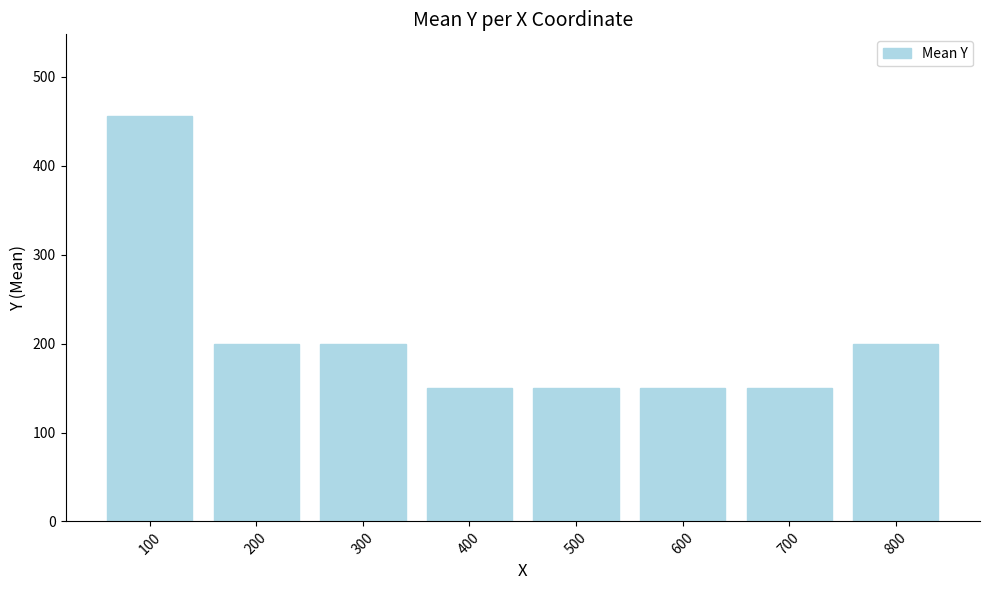

Reading left to right, list all the values displayed in this chart.

100=456.7	200=200.0	300=200.0	400=150.0	500=150.0	600=150.0	700=150.0	800=200.0